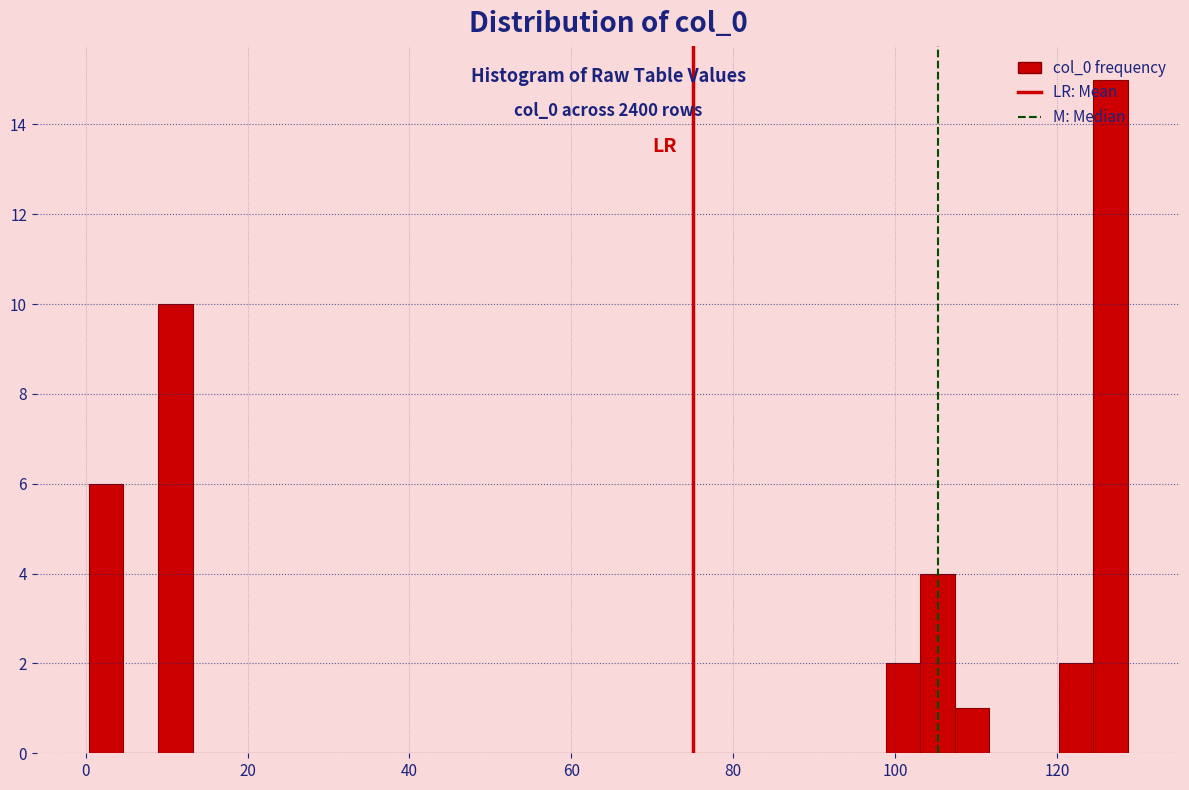

Read against the x-axis, roughly where is the centre of the tallest bar?

126